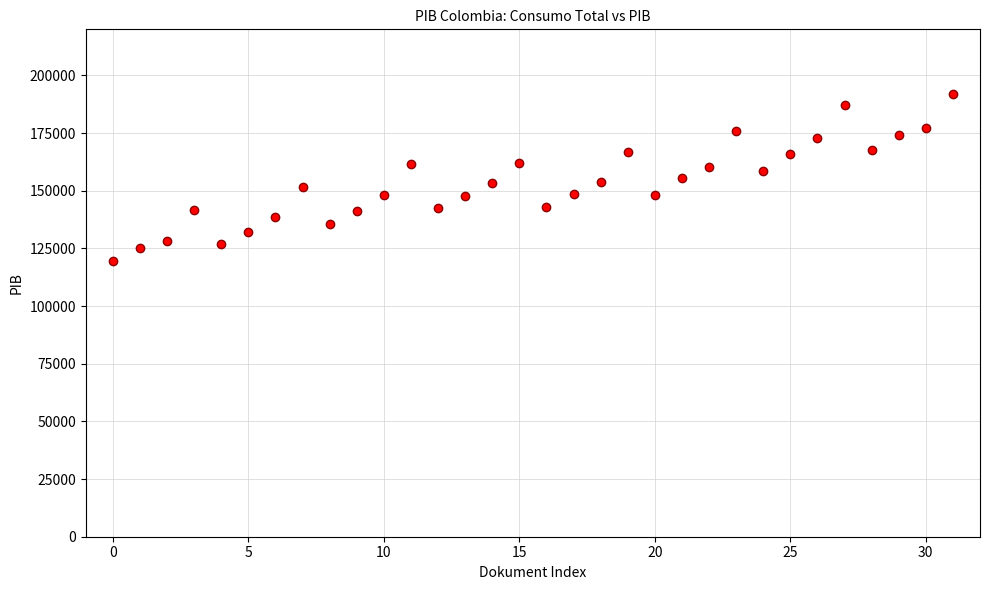

What is the range of Y values (max minus min)?

72732.8